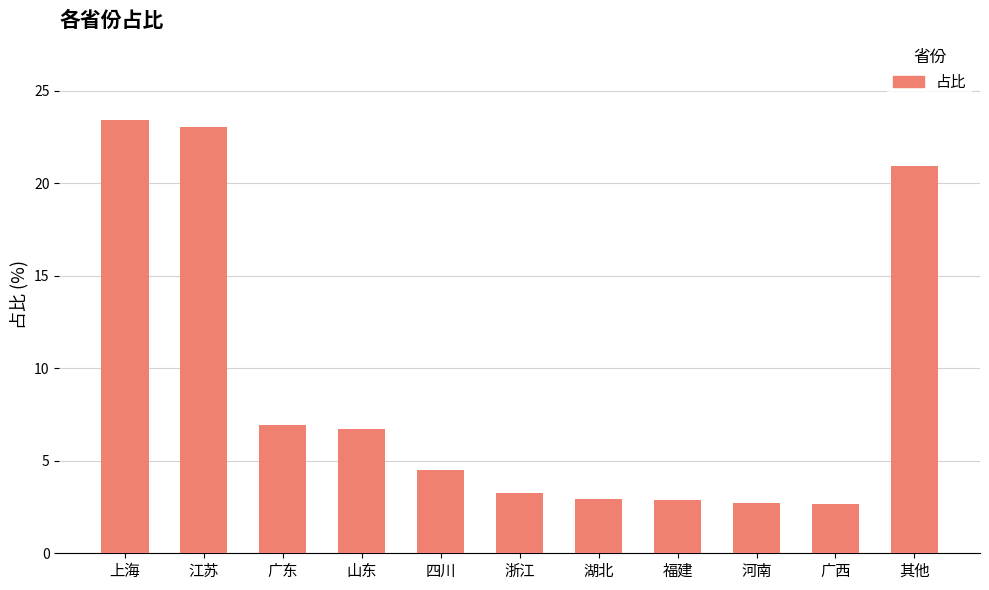

What is the difference between the maximum and minimum values?

20.7